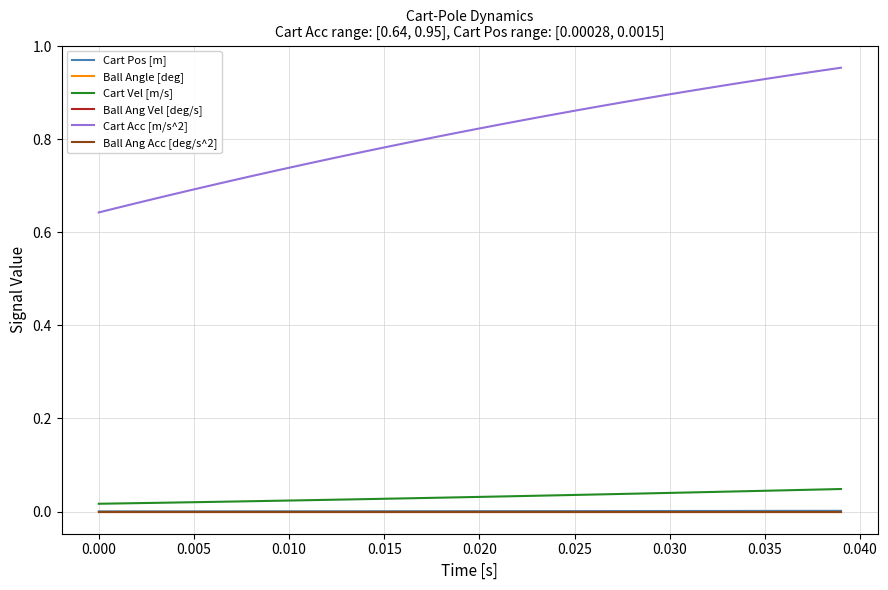

Is this an area chart (filled region under the line)?

No